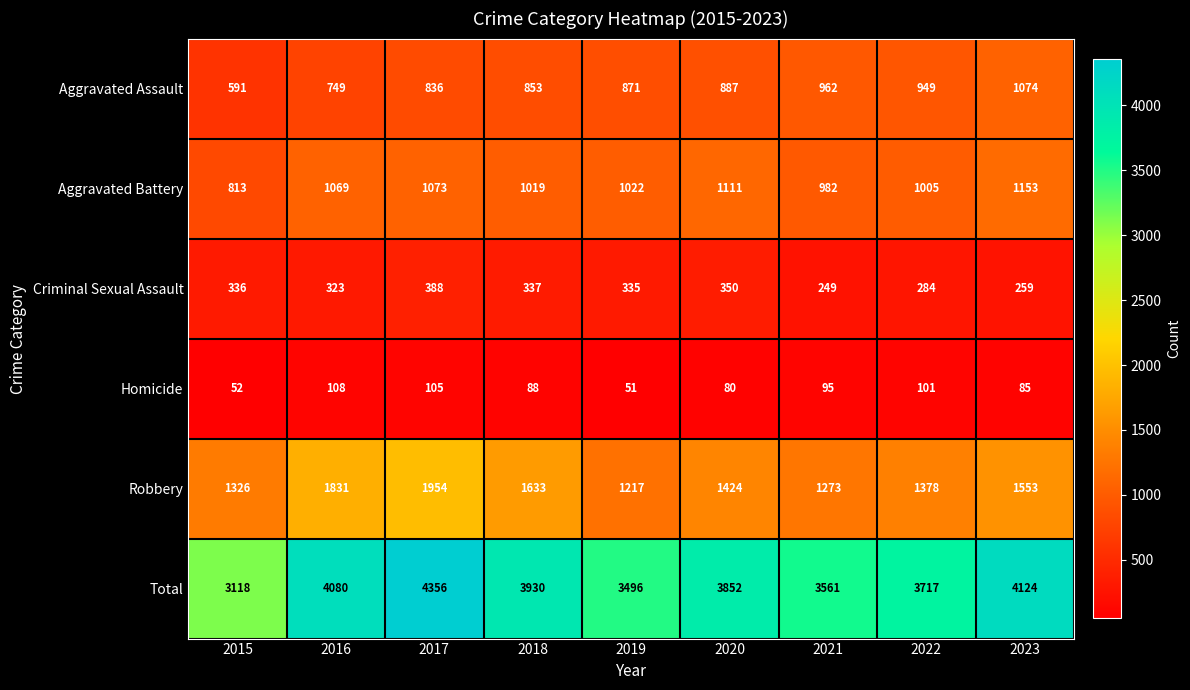

Which label corresponds to the largest value in the chart?

2017